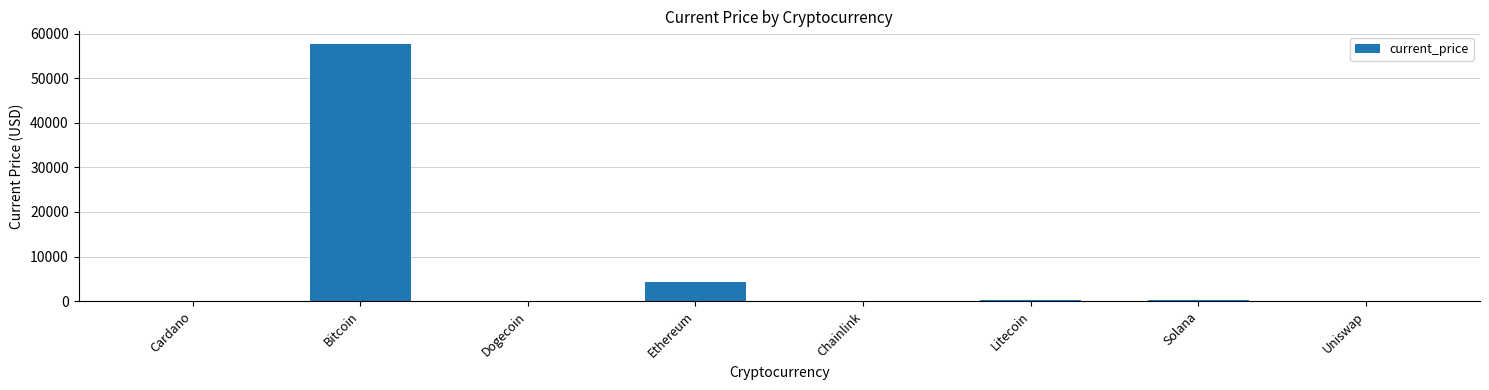

Where is the data nearest to the value 28837?

Ethereum